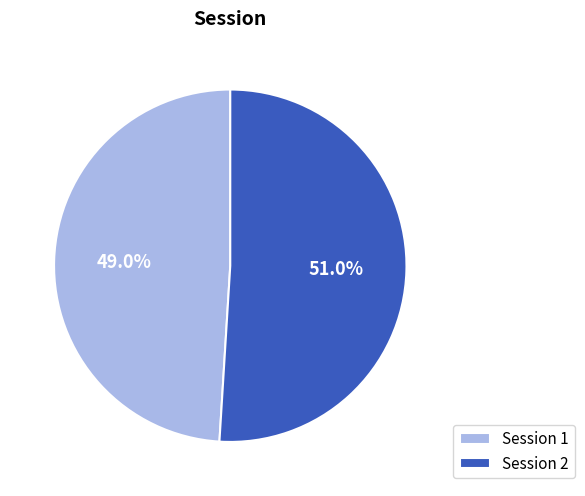

Which category has the biggest portion of the pie?

Session 2